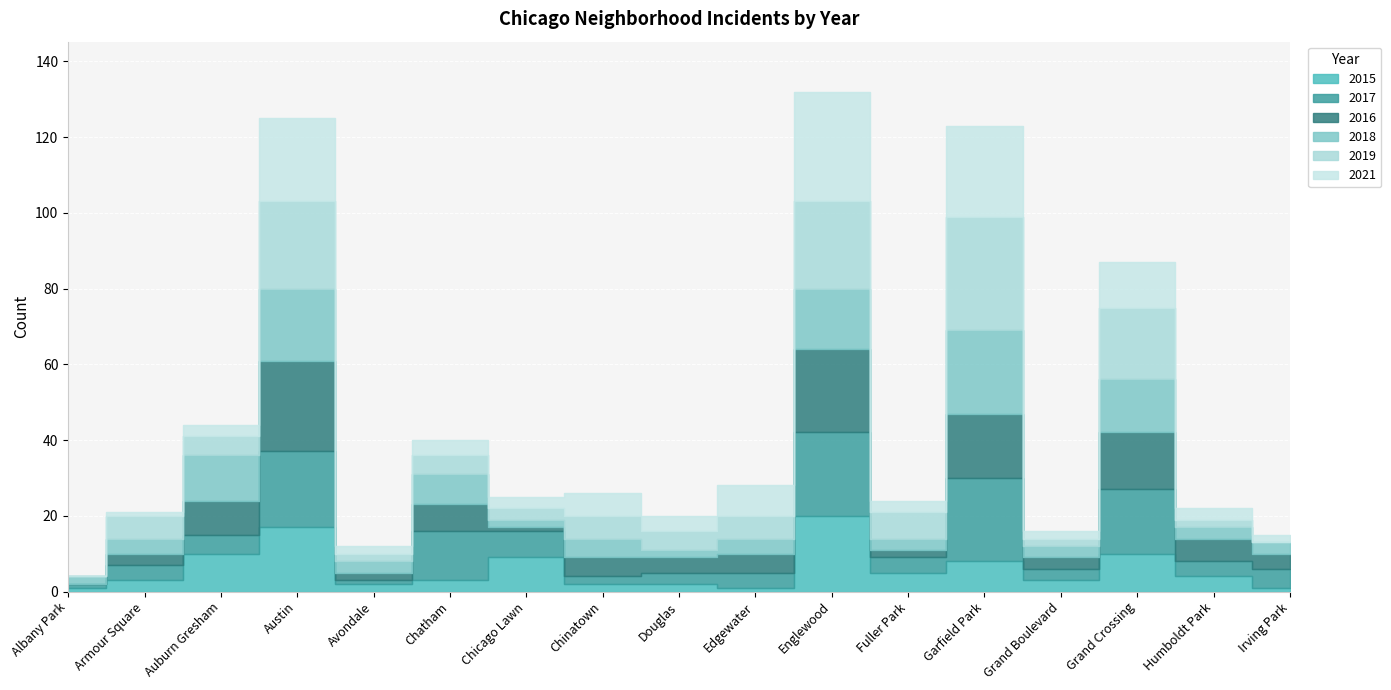

Between Albany Park and Armour Square, which series saw the biggest shift?

2019